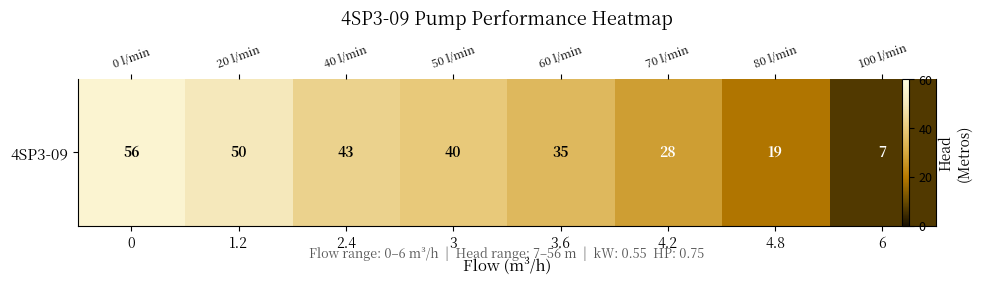

What is the average value?

35